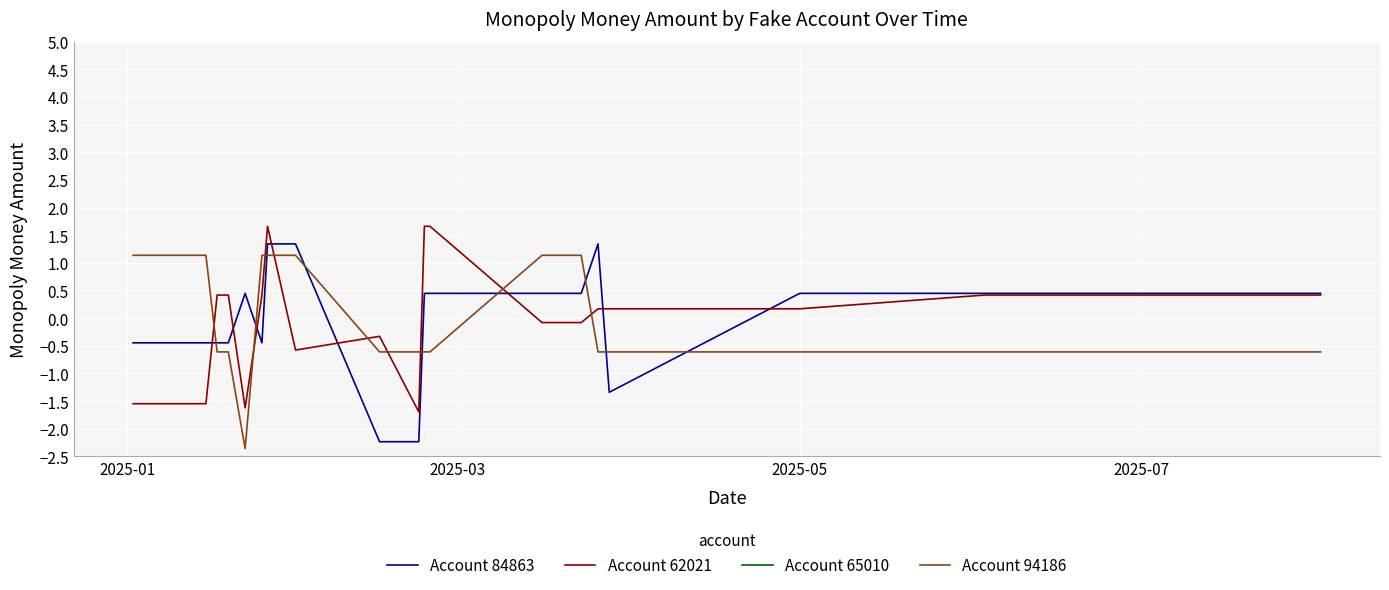

What is the difference between the maximum and minimum values in the Account 84863 series?

3.6